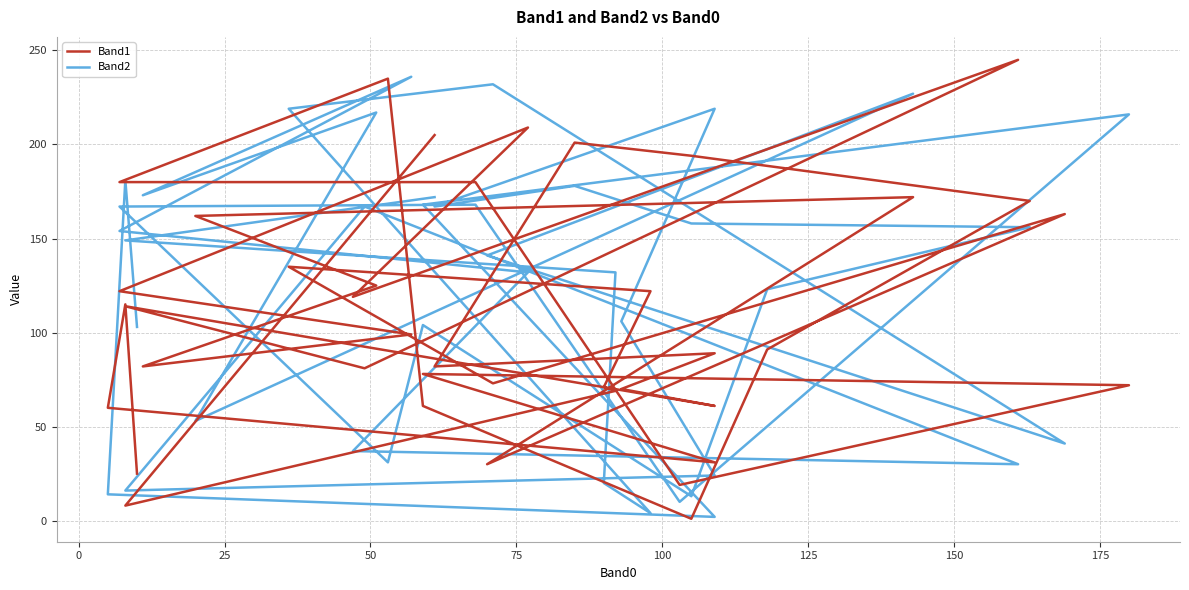

Rank the series by their average value, from lowest to highest.

Band1, Band2